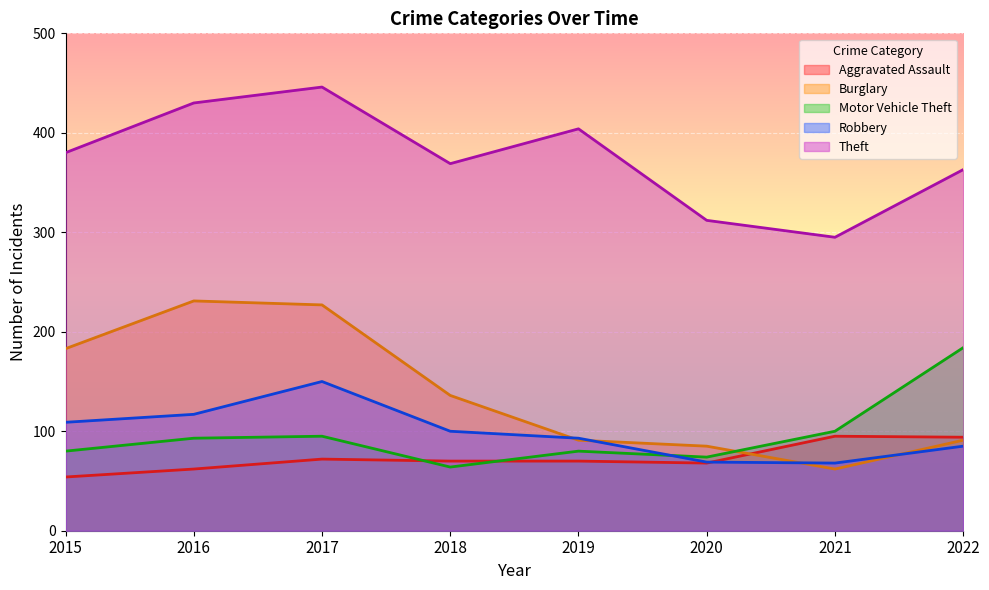

List the series in order of their peak value, lowest first.

Aggravated Assault, Robbery, Motor Vehicle Theft, Burglary, Theft